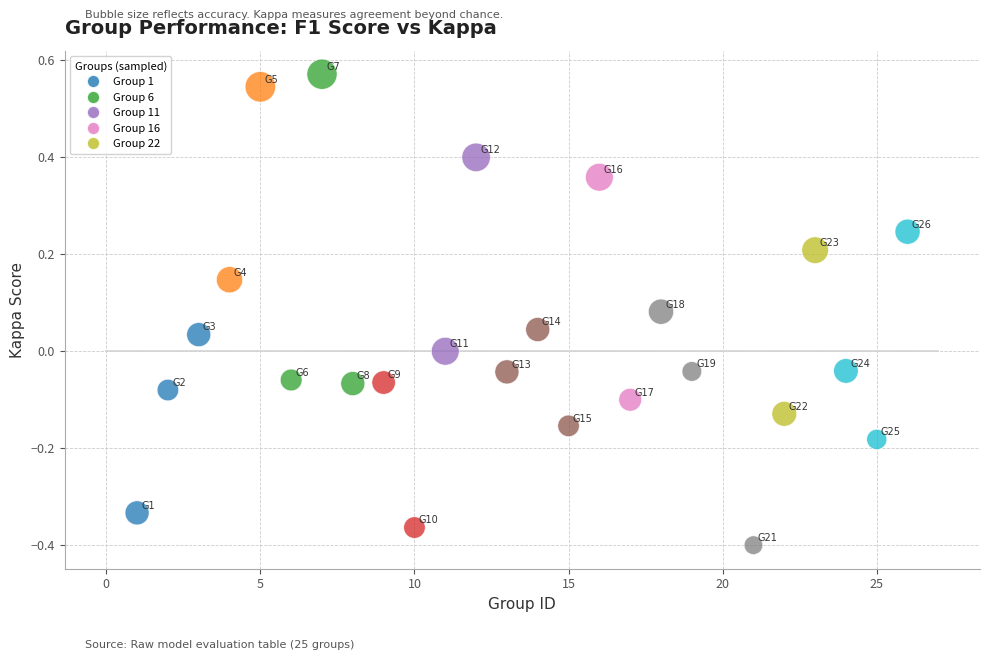

What is the range of X values (max minus min)?

25.0